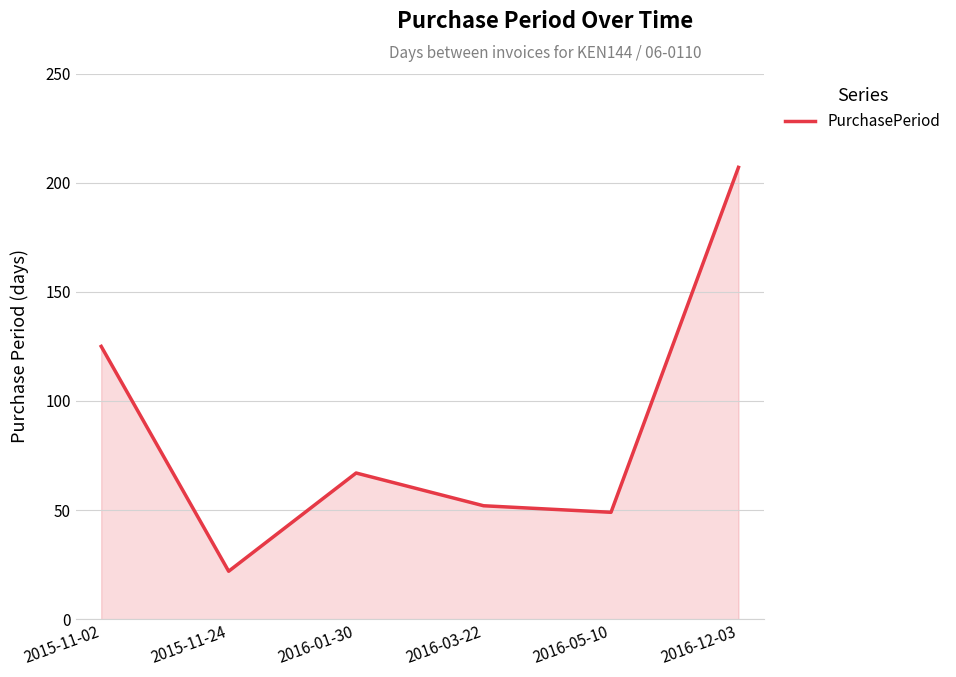

List the labels in order of value, smallest first.

2015-11-24, 2016-05-10, 2016-03-22, 2016-01-30, 2015-11-02, 2016-12-03